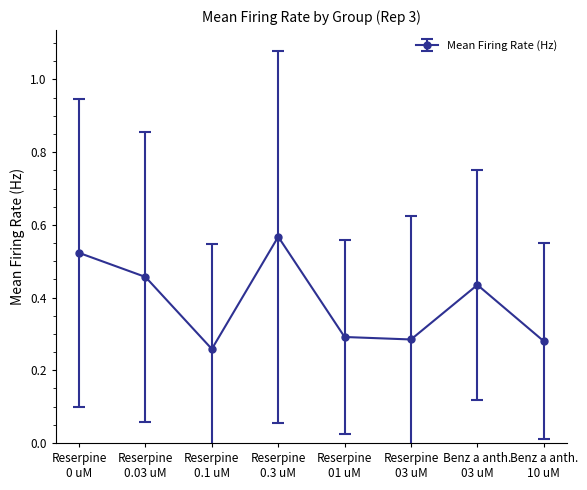

True or false: the data has more than 1 interior local peaks.

True